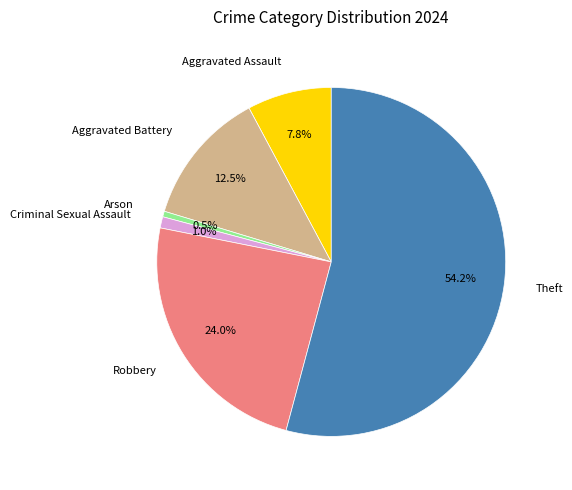

Approximately how many times larger is the value at Aggravated Battery compared to Robbery?

0.5